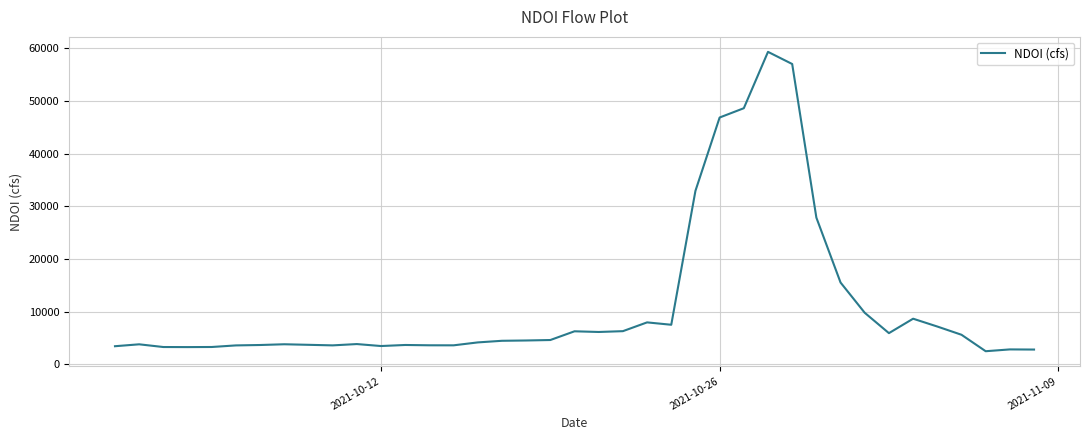

What is the greatest value displayed?

59283.6